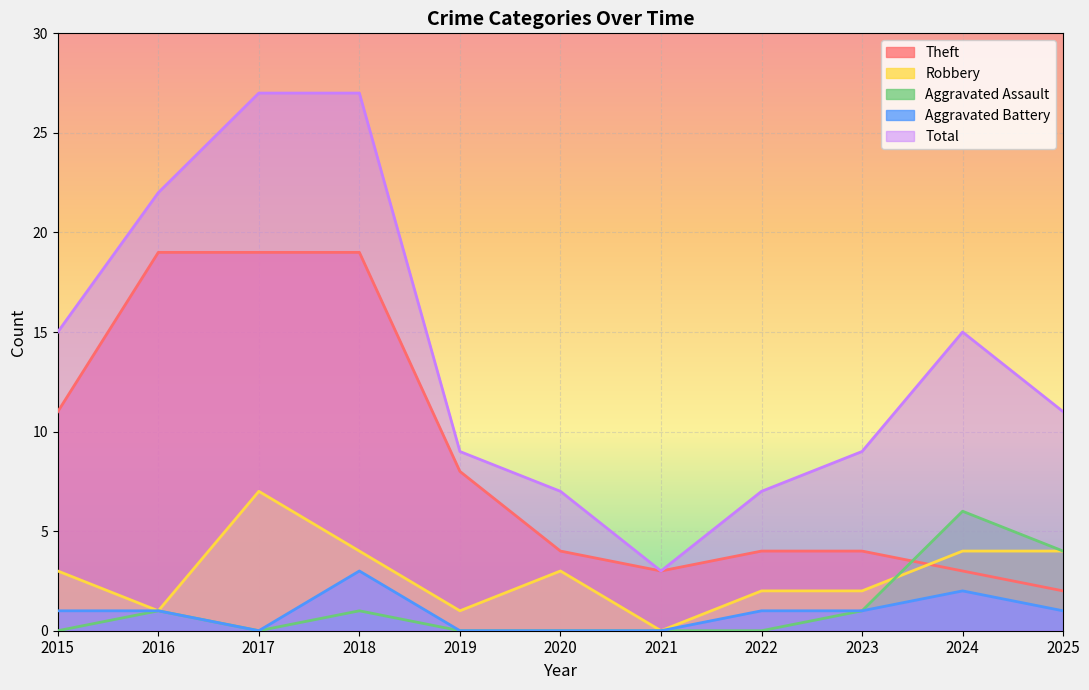

Where is Total nearest to the value 15?

2015